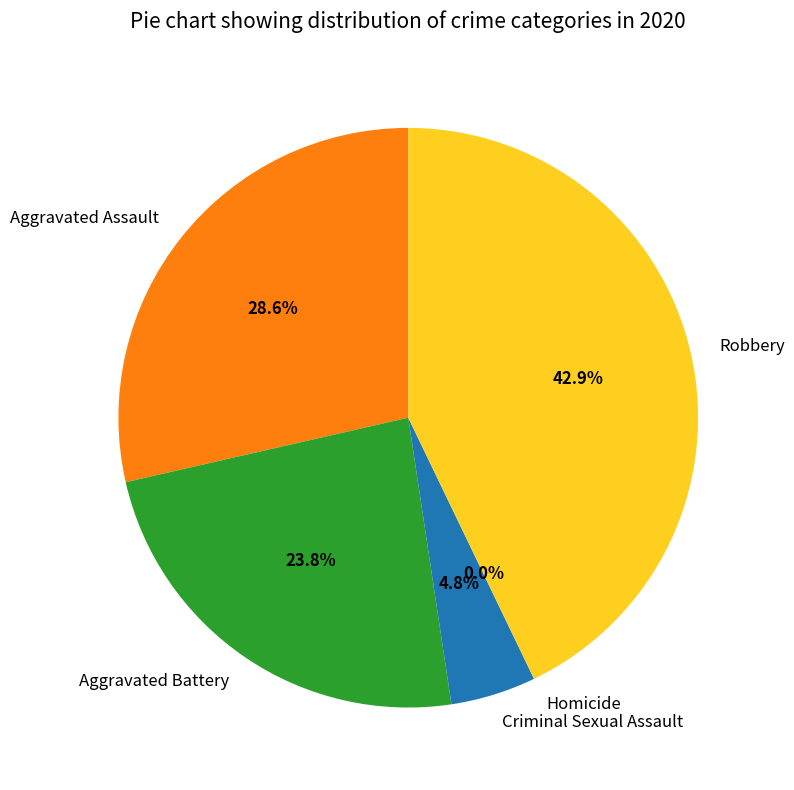

To the nearest percent, what is the difference between the largest and smallest slice percentages?

43%